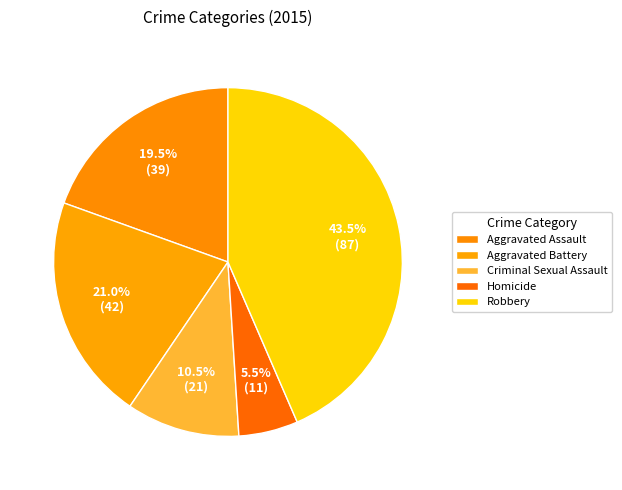

What is the ratio of the value at Aggravated Assault to the value at Robbery?

0.4